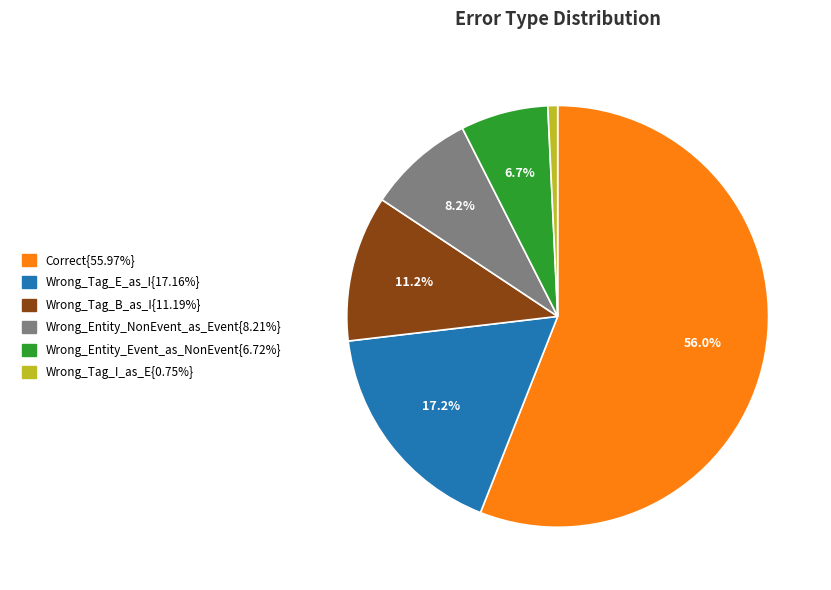

Is there any slice that represents more than half of the pie?

Yes